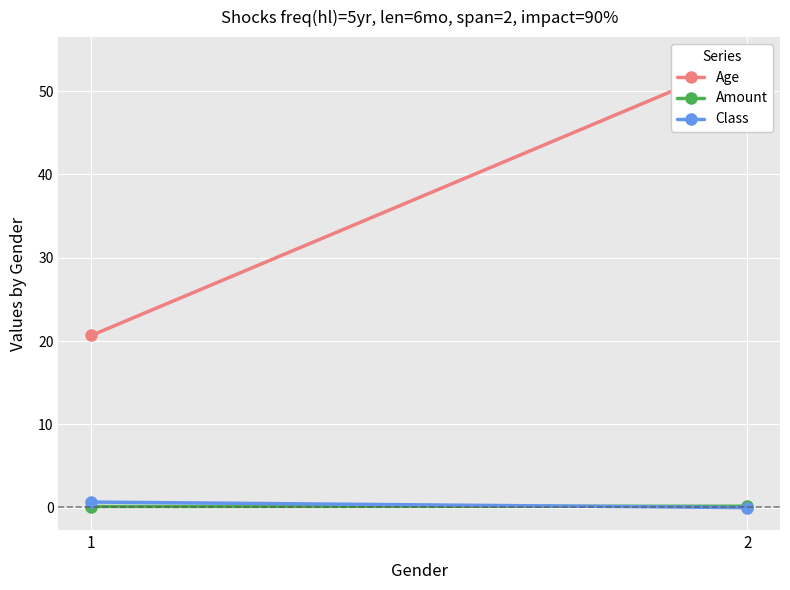

What is the value of the Amount point at the 1st from the left?

0.1